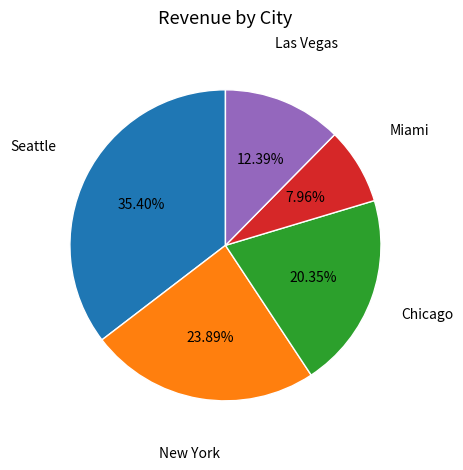

Does any single category account for the majority?

No